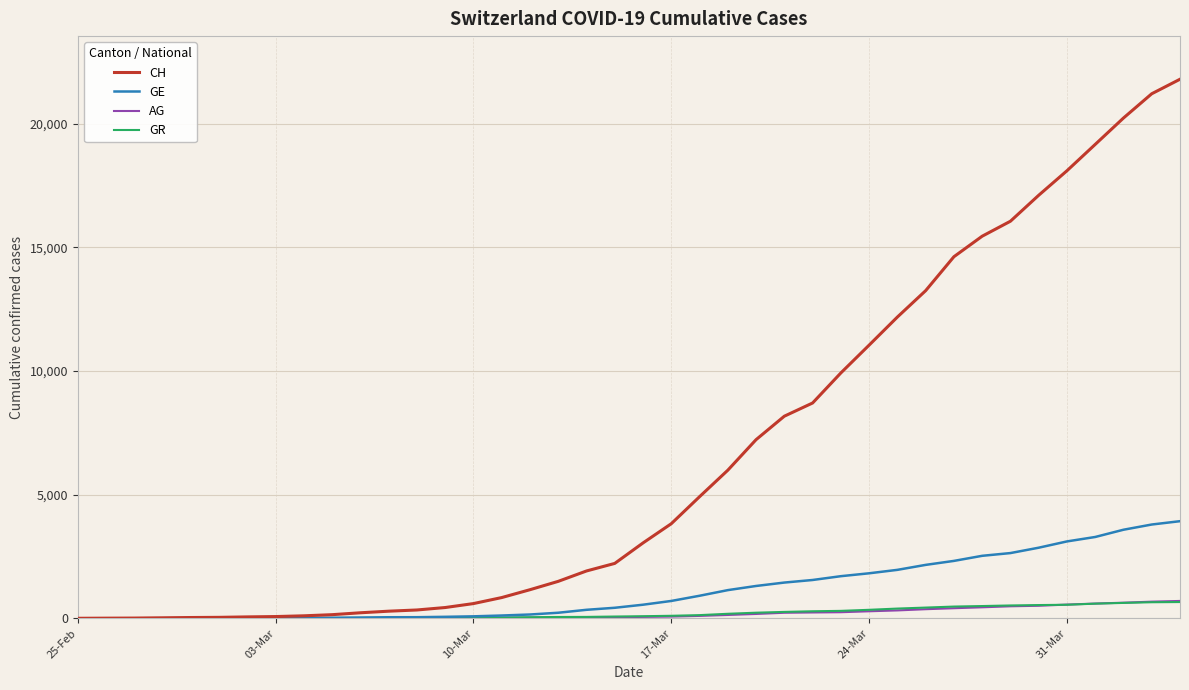

Which series has the largest total across all categories?

CH